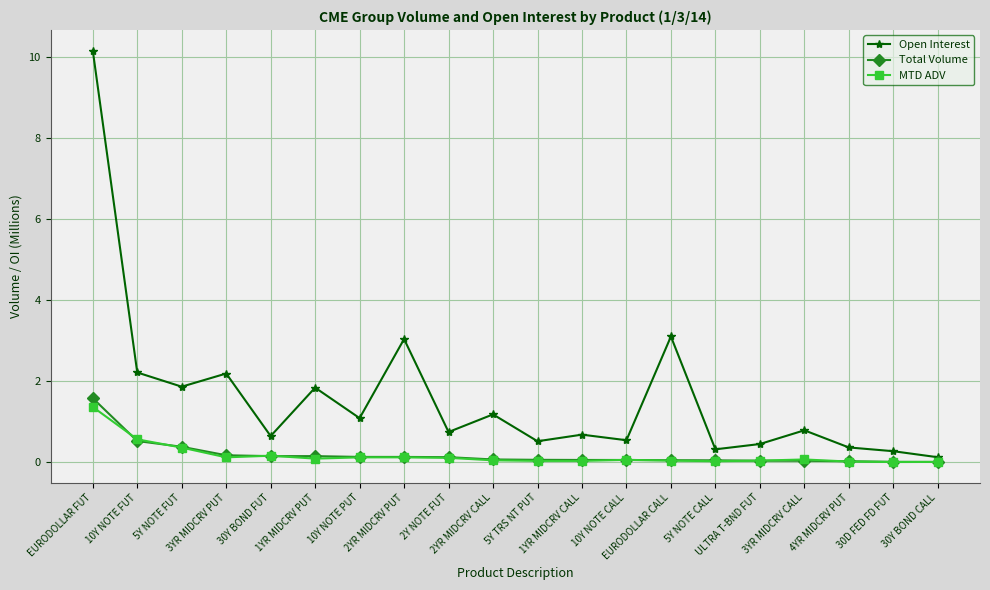

True or false: Open Interest has more than 2 interior local peaks.

True